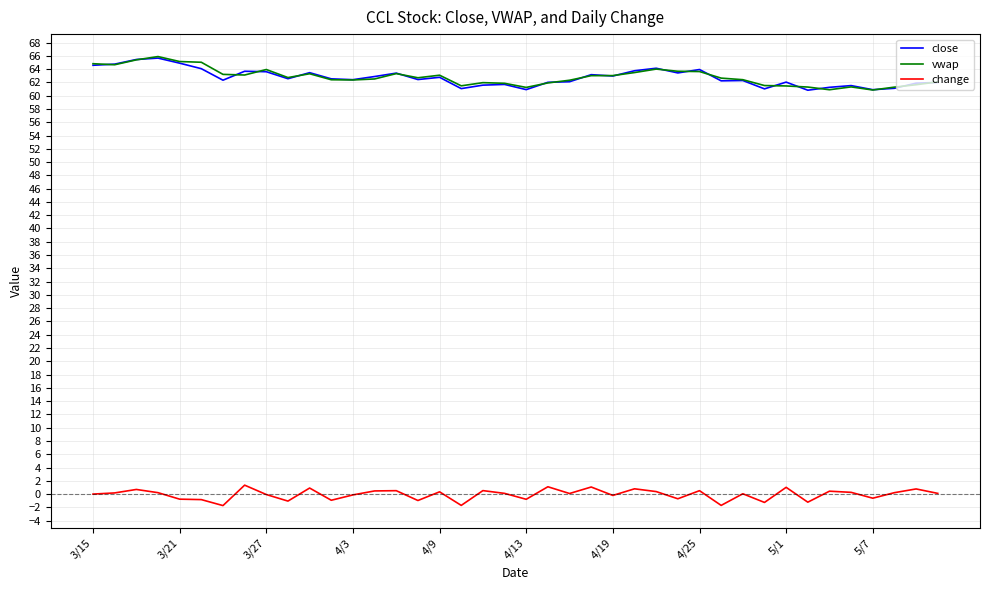

True or false: vwap and change cross at least once.

False